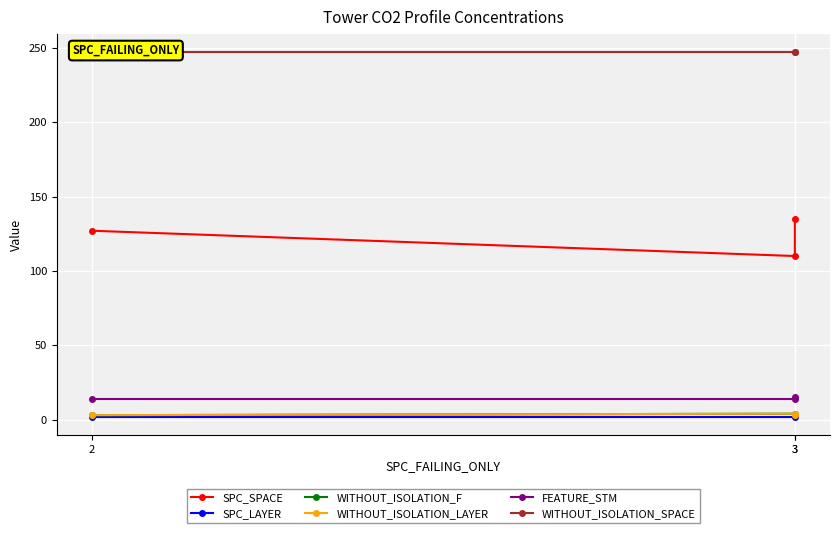

The FEATURE_STM series shows 14 at 2. True or false?

True